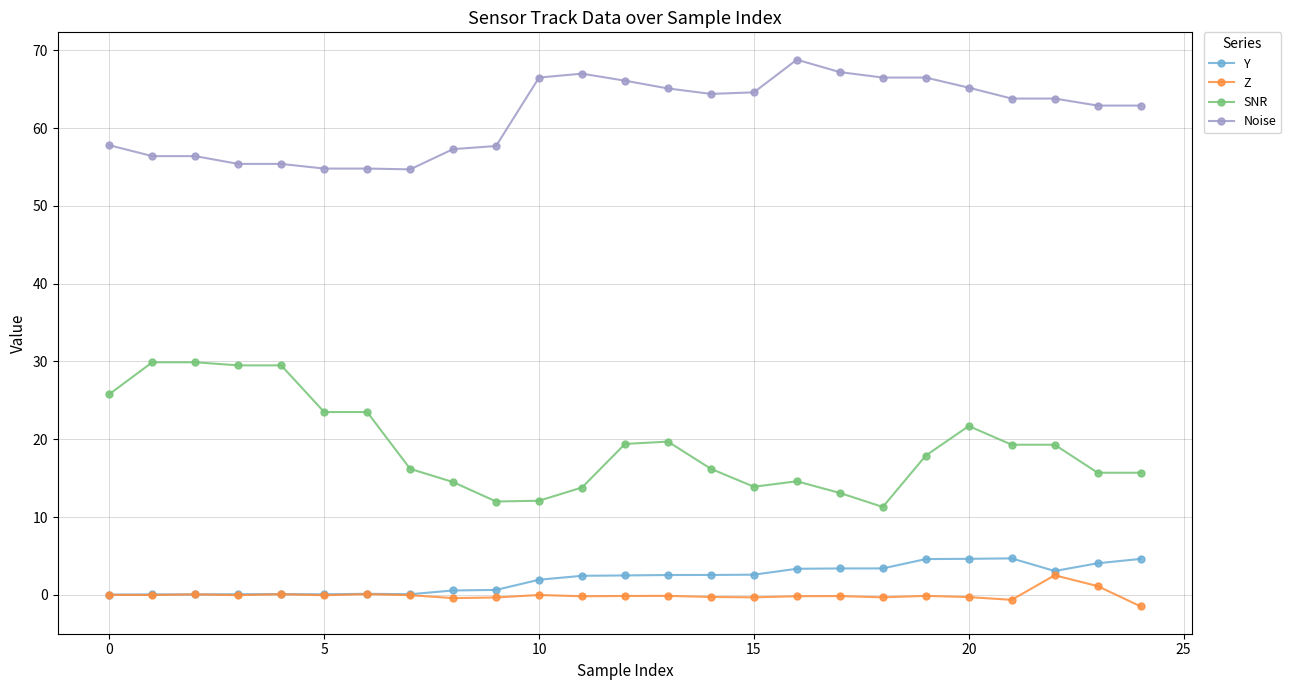

True or false: Noise and Z intersect in this chart.

False